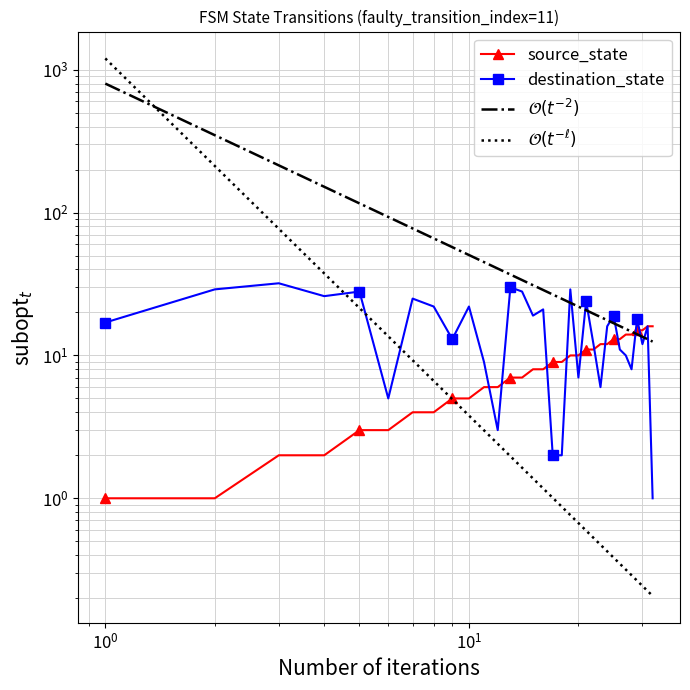

Does the chart have visible grid lines?

Yes